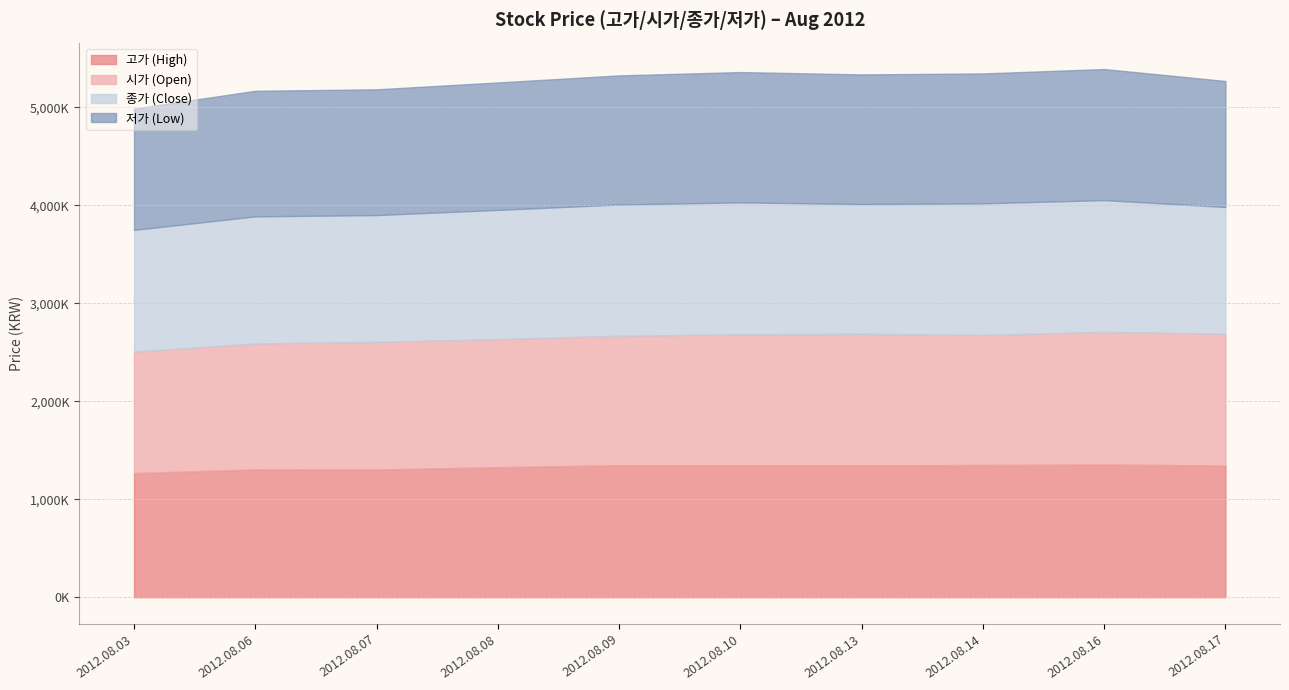

The value of 종가 (Close) at 2012.08.10 is 1348000. True or false?

True